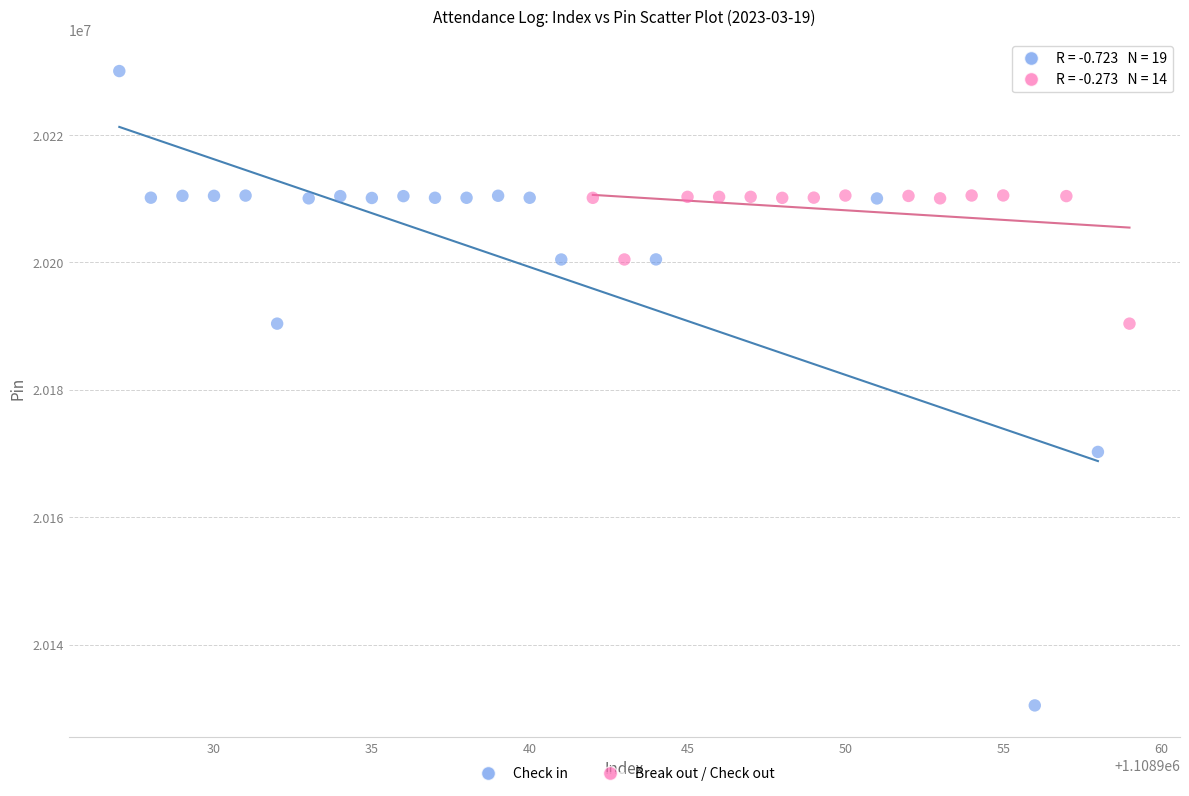

Which series reaches the minimum Y coordinate?

Check in